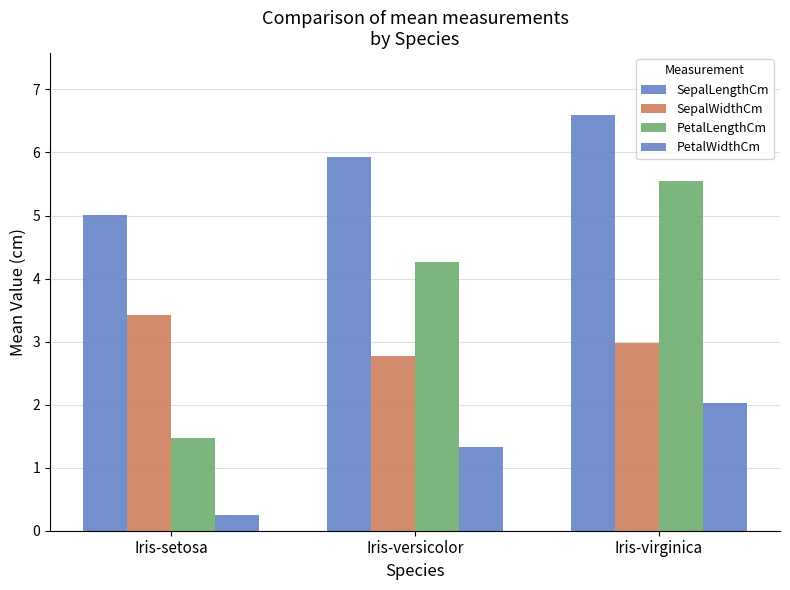

Between Iris-versicolor and Iris-virginica, which series saw the biggest shift?

PetalLengthCm